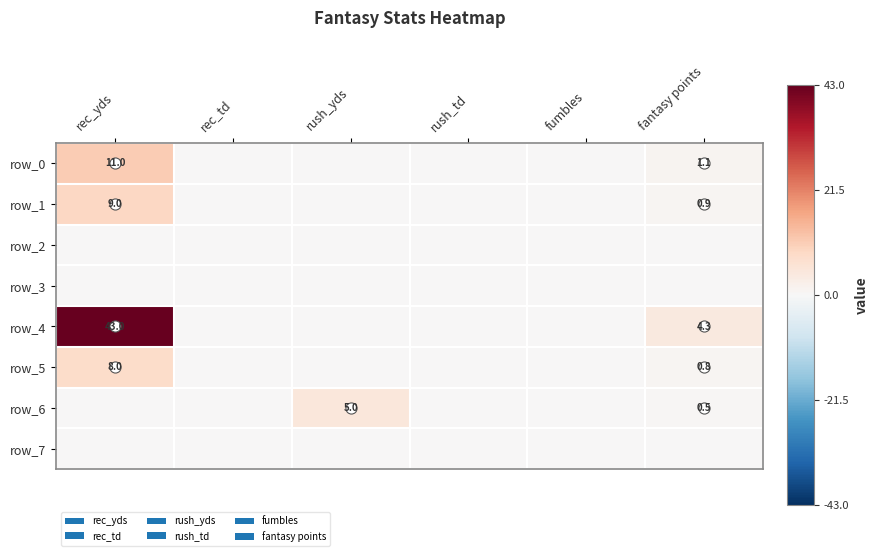

Rank the series by their maximum value, from lowest to highest.

row_2, row_3, row_7, row_6, row_5, row_1, row_0, row_4